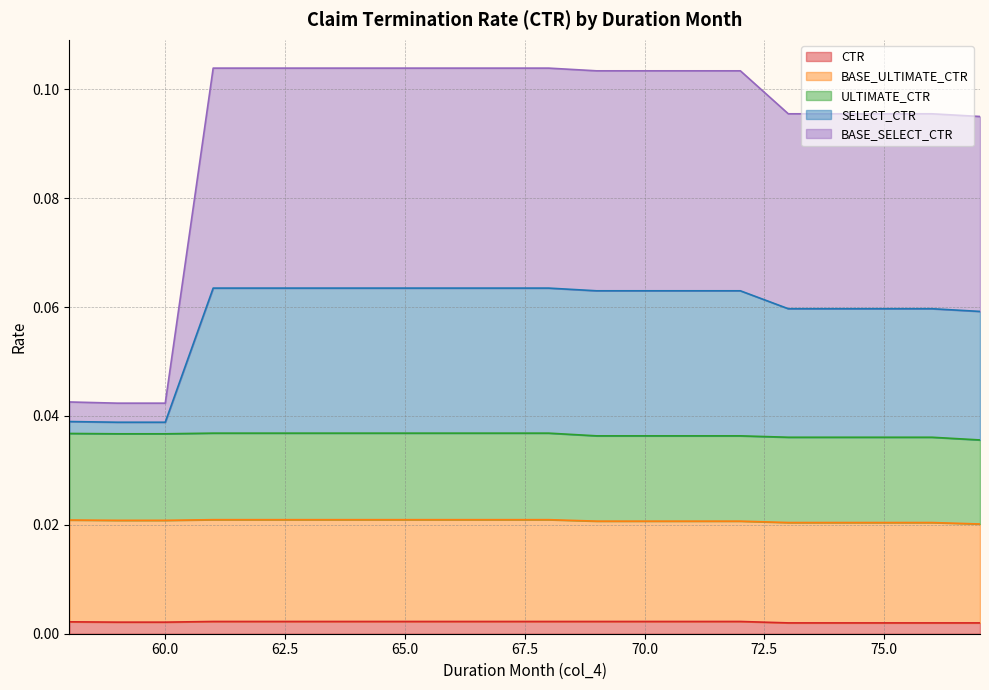

At which label is SELECT_CTR closest to 0?

59